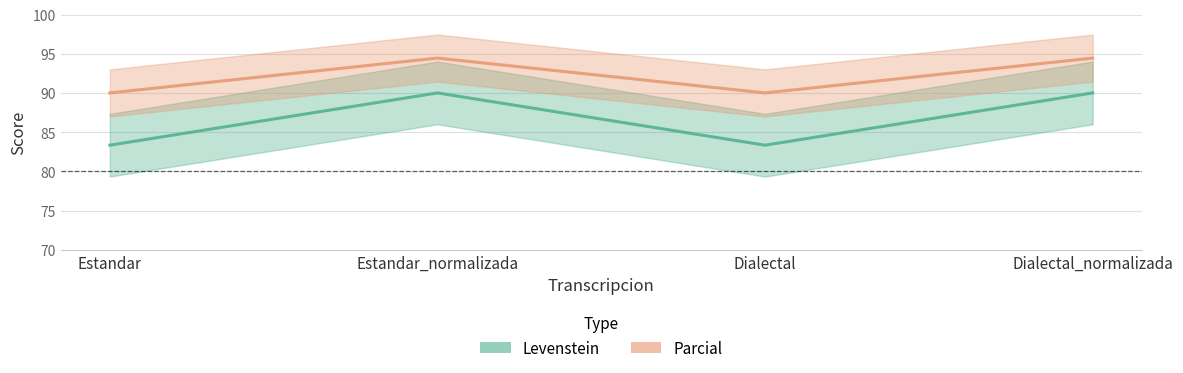

At which category is the sum across all series the highest?

Estandar_normalizada